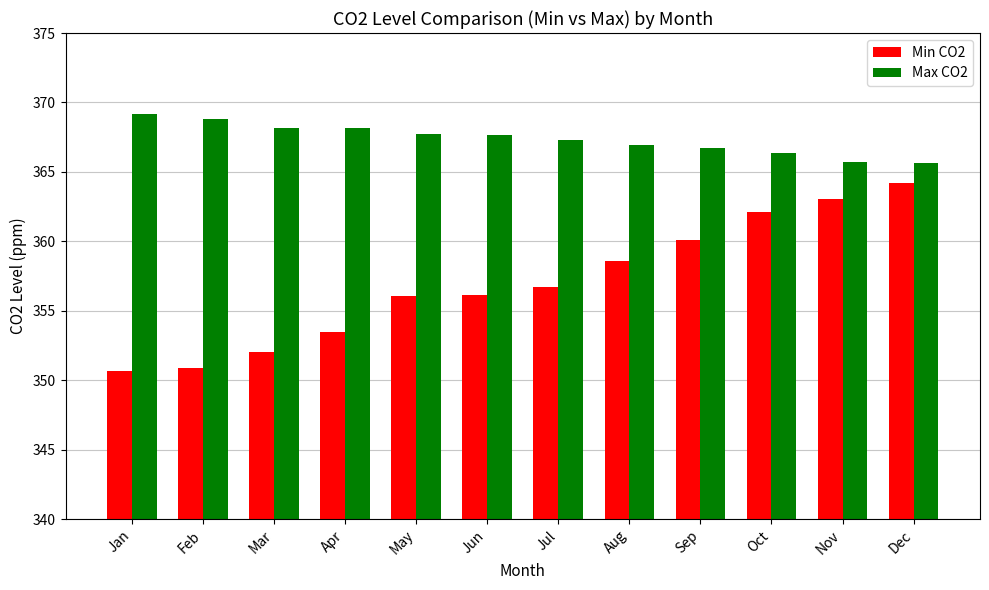

What is the difference between the maximum and second lowest values in the Min CO2 series?

13.3